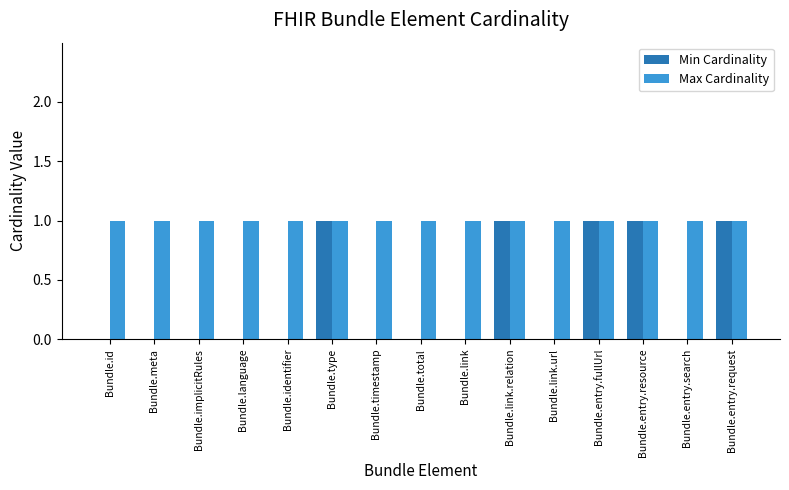

The Max Cardinality series shows 2 at Bundle.identifier. True or false?

False